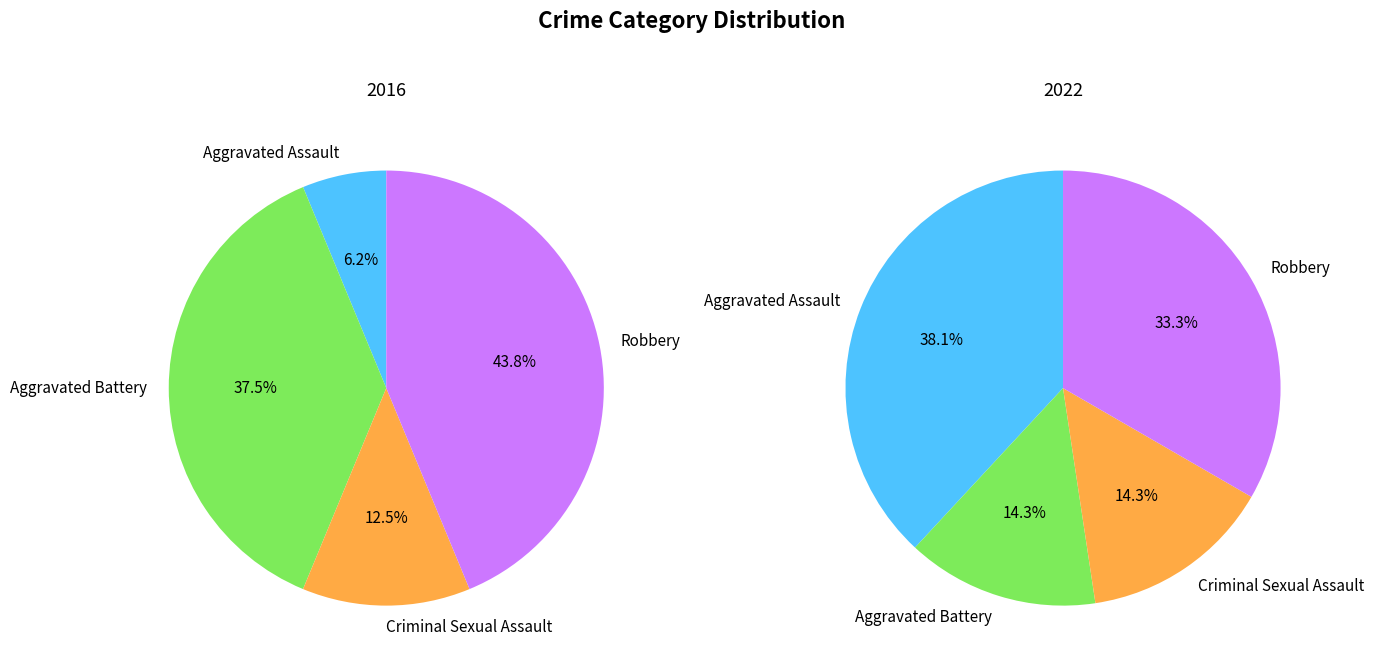

What portion of the pie excludes values_2016?

93.8%